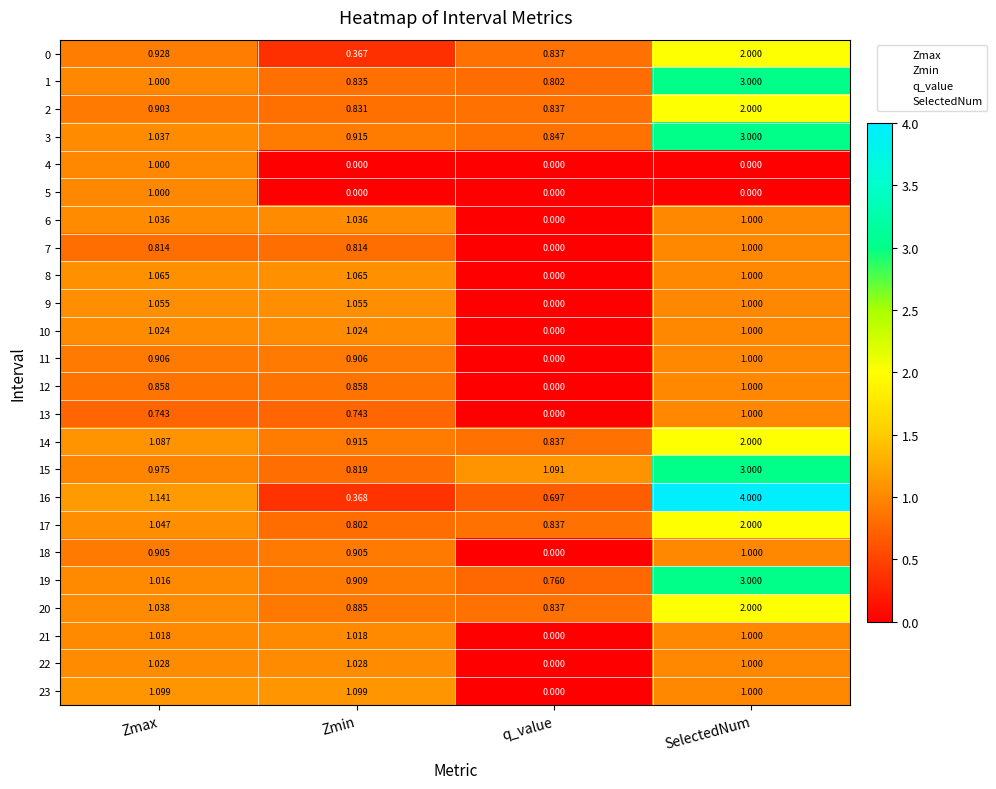

Which category has the lowest value in the 10 series?

q_value